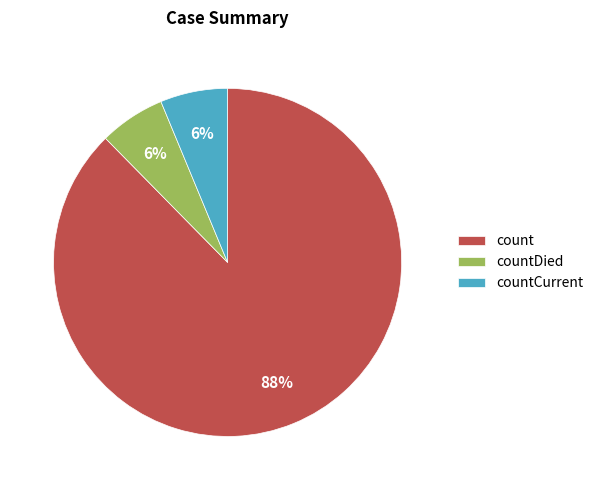

Does any single category account for the majority?

Yes